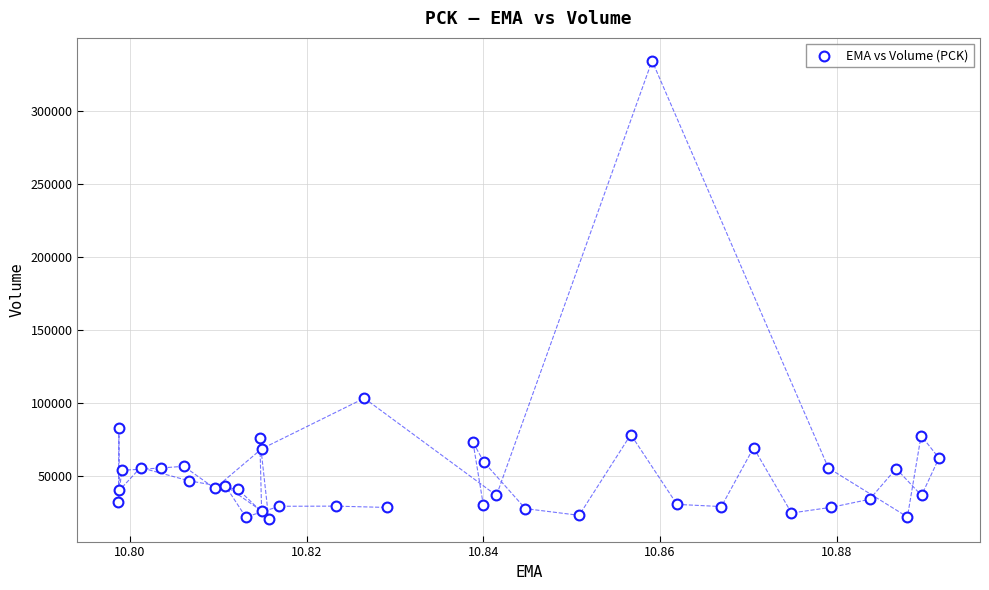

What is the range of Y values (max minus min)?

313600